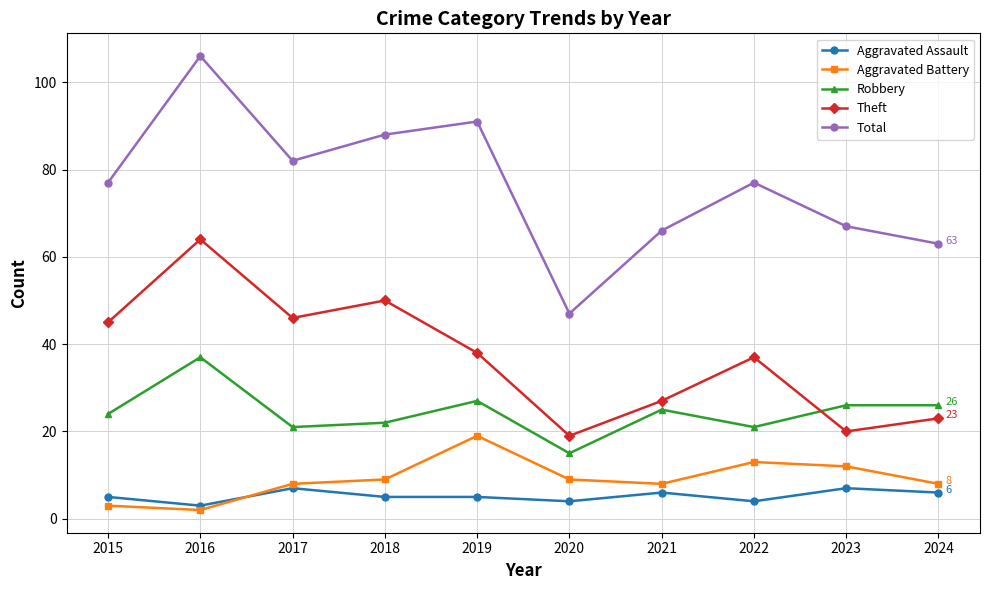

What is the difference between the maximum and second lowest values in the Aggravated Assault series?

3